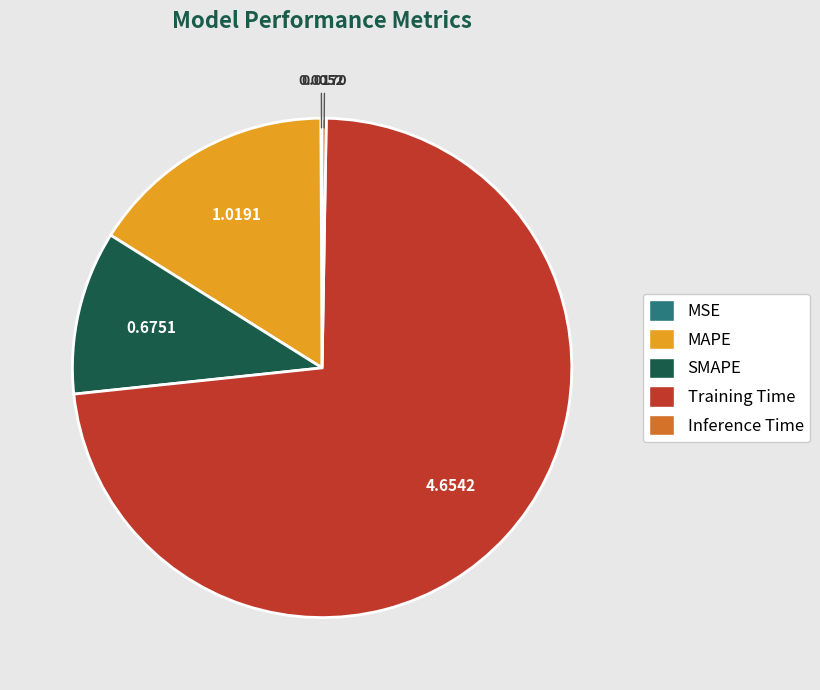

Do Training Time and SMAPE together represent more than half of the pie?

Yes